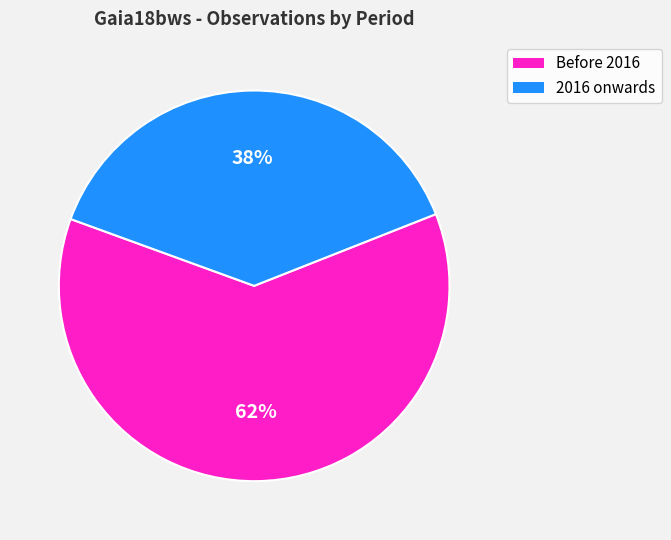

To the nearest percent, what is the average slice percentage?

50%